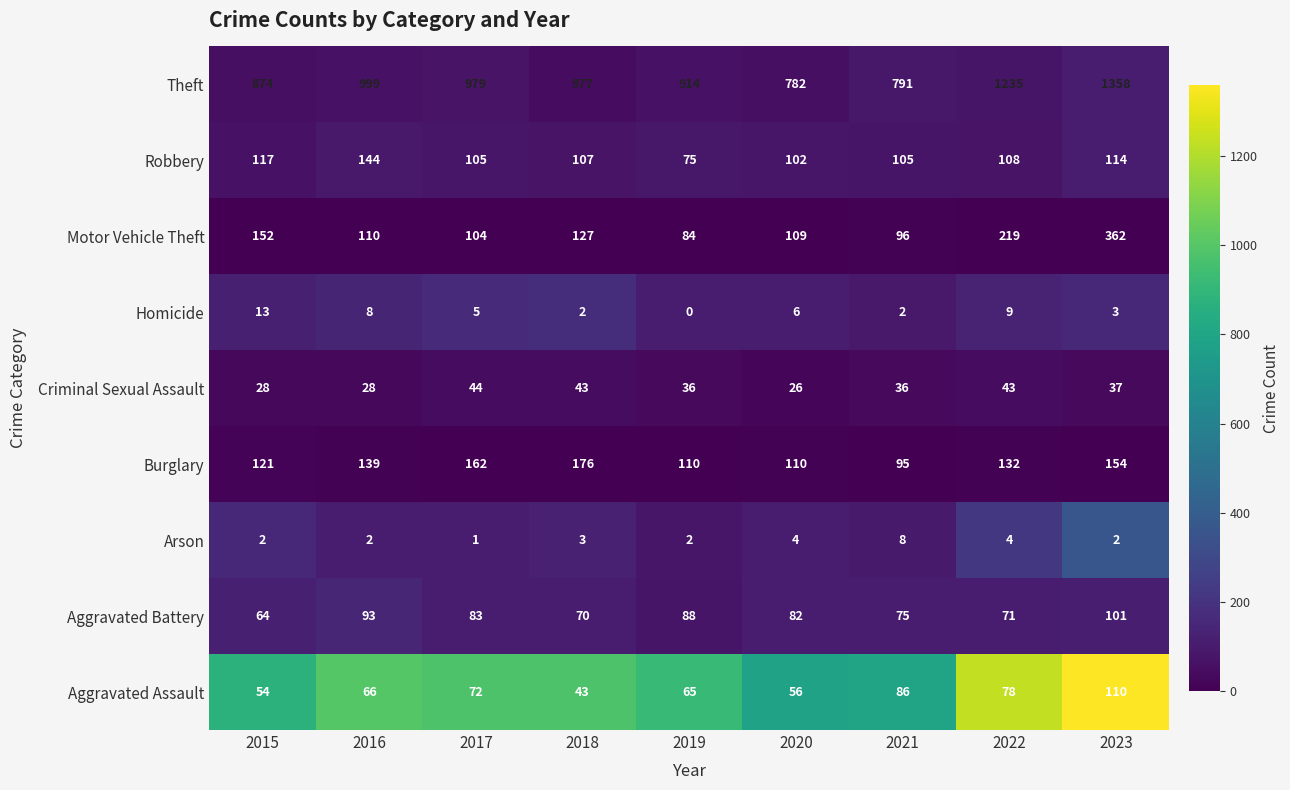

True or false: Aggravated Battery has a value of 82 at 2020.

True